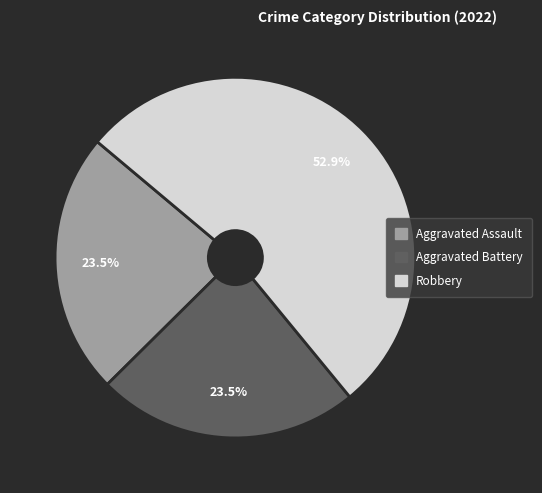

Does any single category account for the majority?

Yes